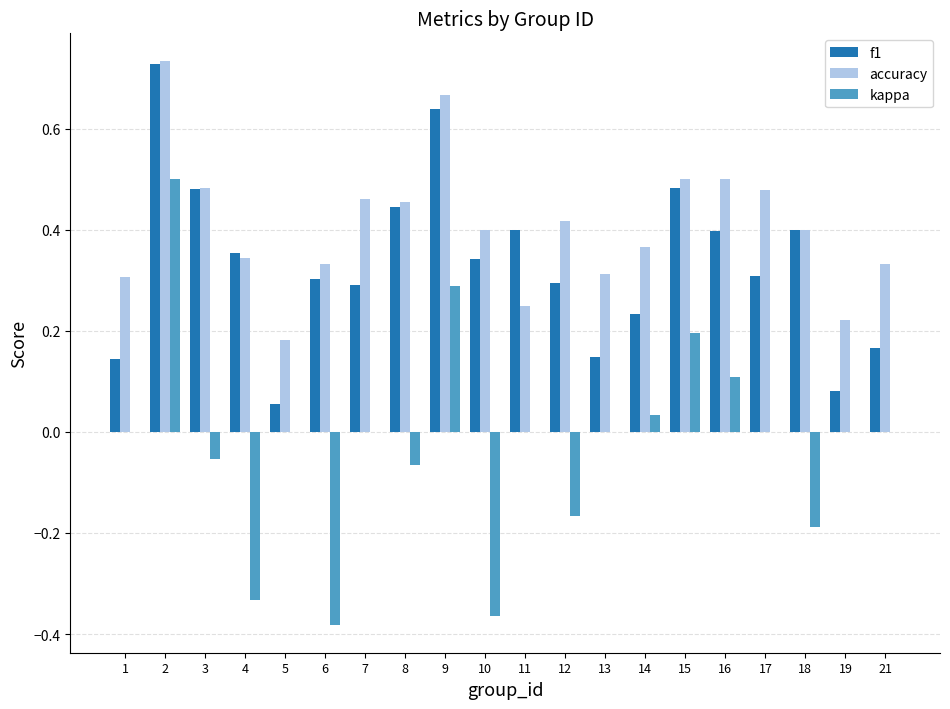

What is the sum of all f1 values?

6.7